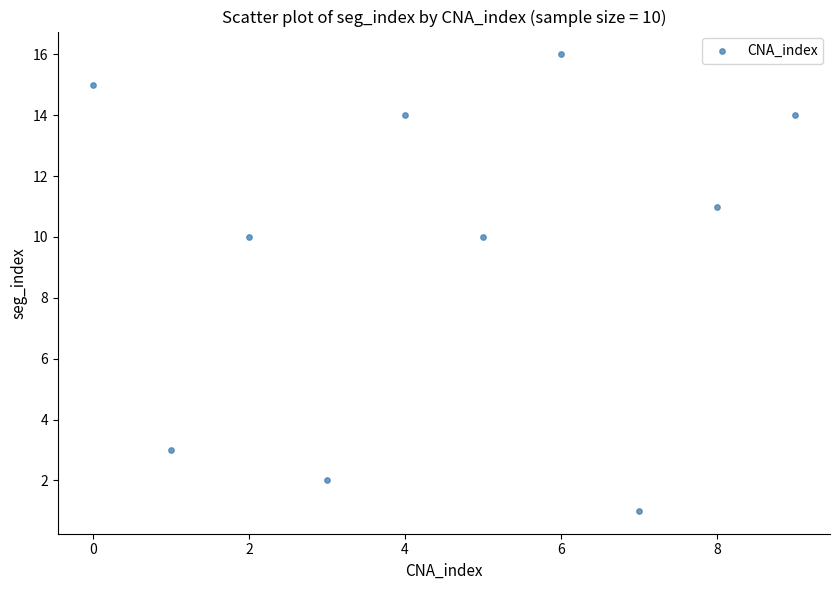

What is the average Y value?

10